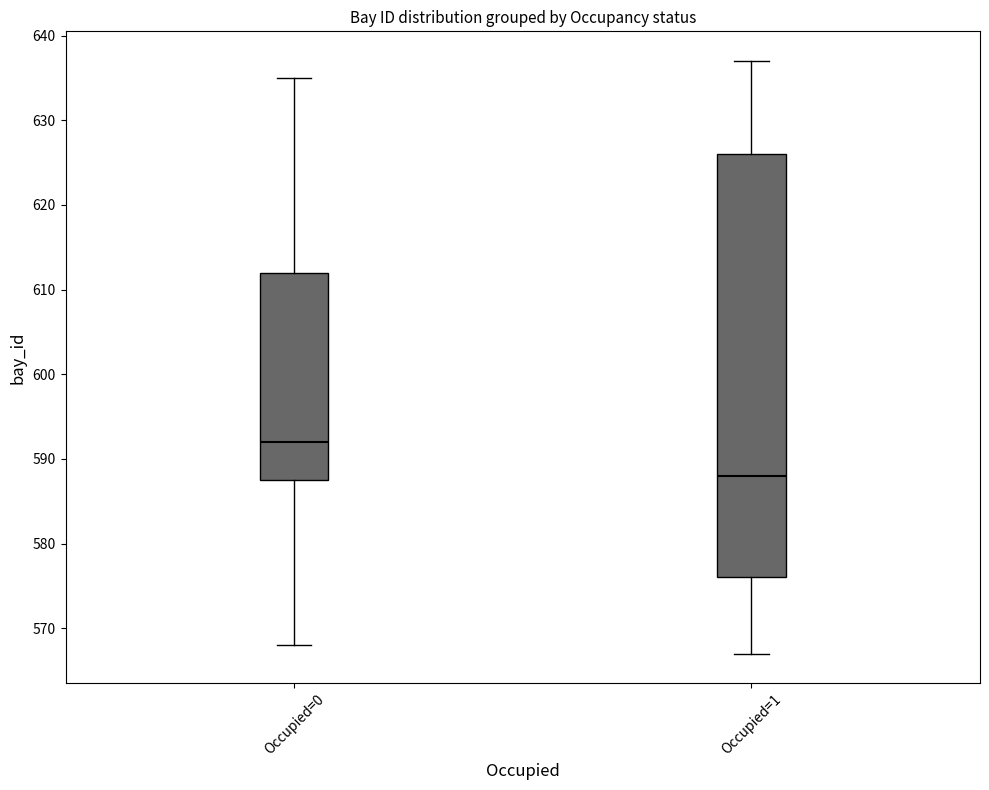

Where does the lower whisker of the box for Occupied=0 end on the y-axis? The values are not printed on the chart, so give them approximately, as read against the axis.

568